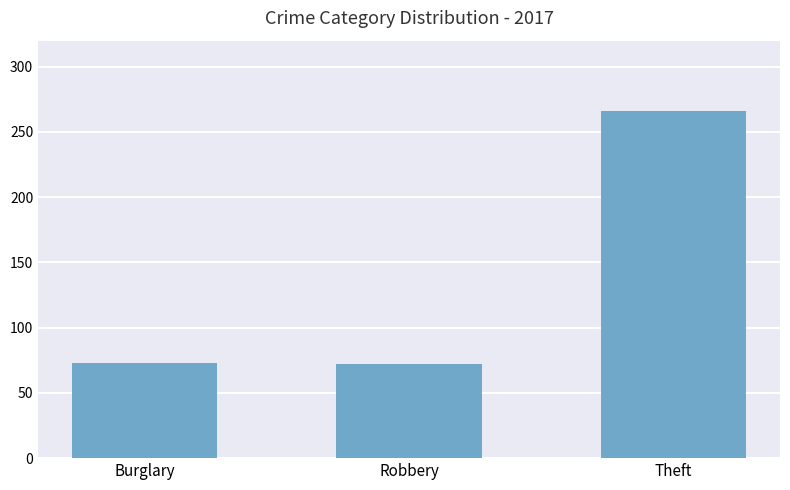

What is the label of the 2nd bar from the right?

Robbery